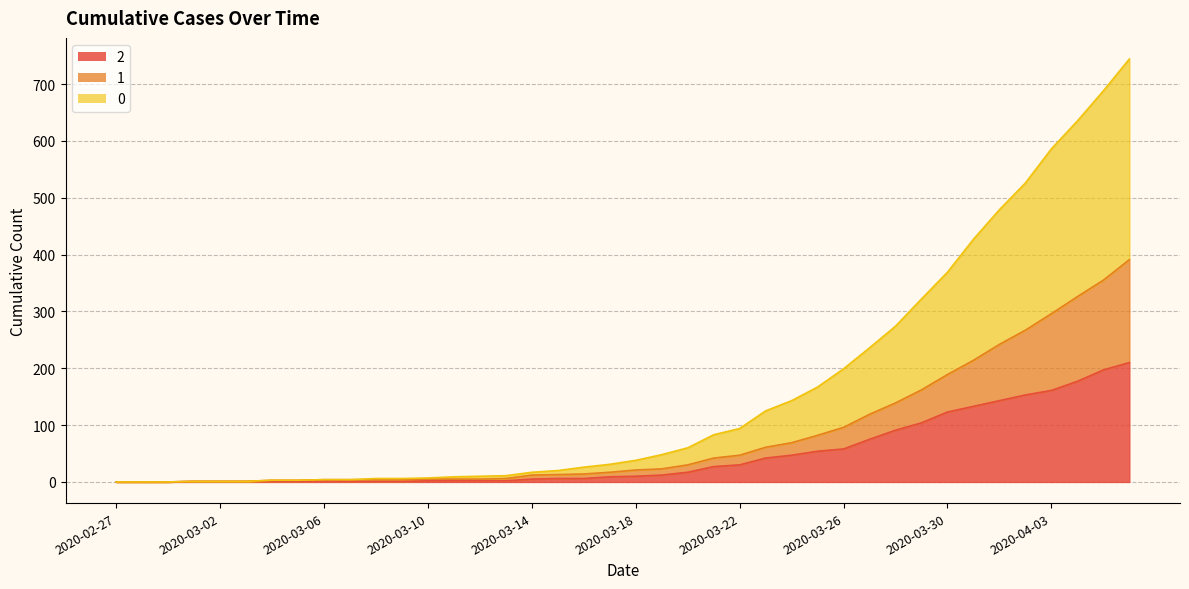

True or false: 0 line and 1 line cross at least once.

False